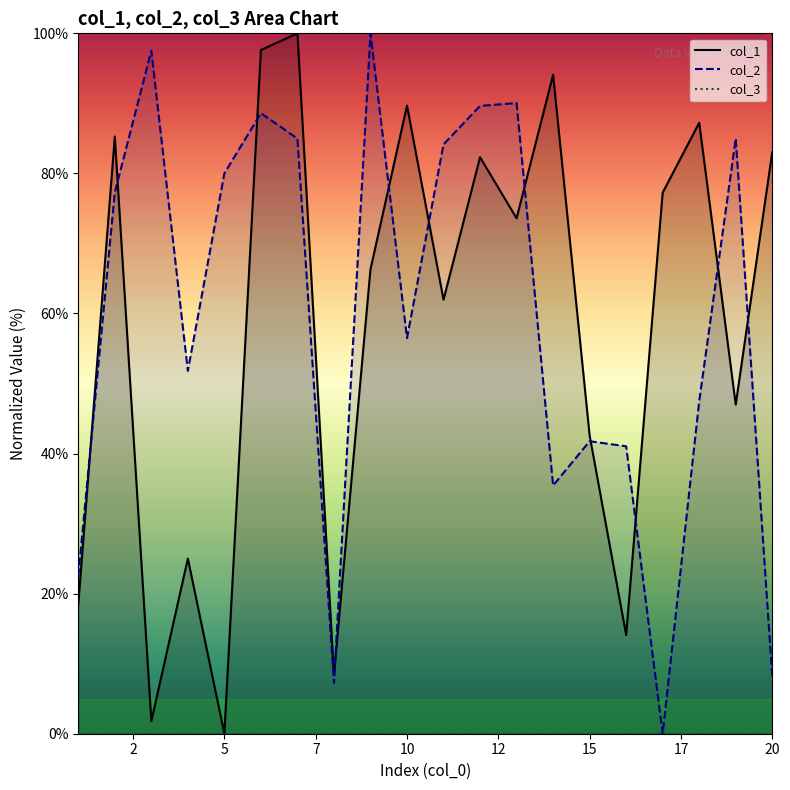

Which series ends up on top after the final intersection of col_2 and col_1?

col_1